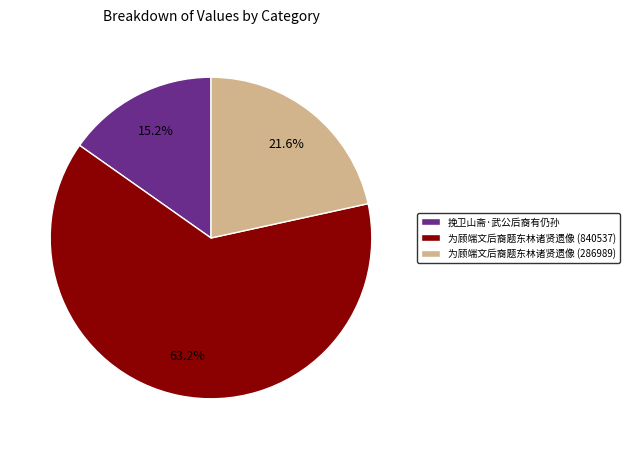

Rank the categories by value from lowest to highest.

挽卫山斋·武公后裔有仍孙, 为顾端文后裔题东林诸贤遗像 (286989), 为顾端文后裔题东林诸贤遗像 (840537)